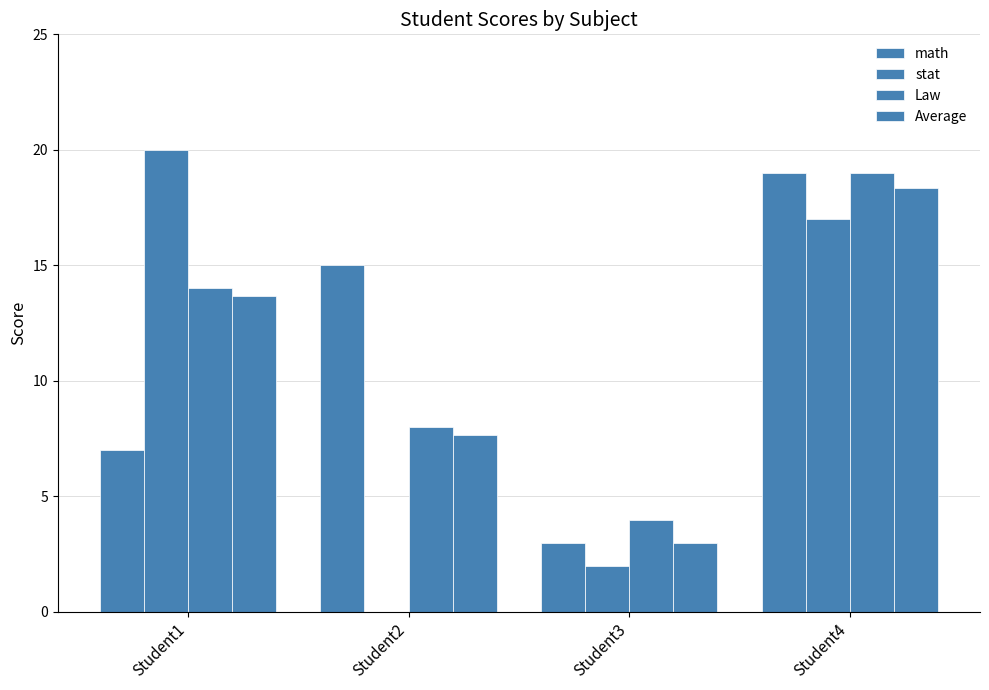

What is the maximum value for Average?

18.3